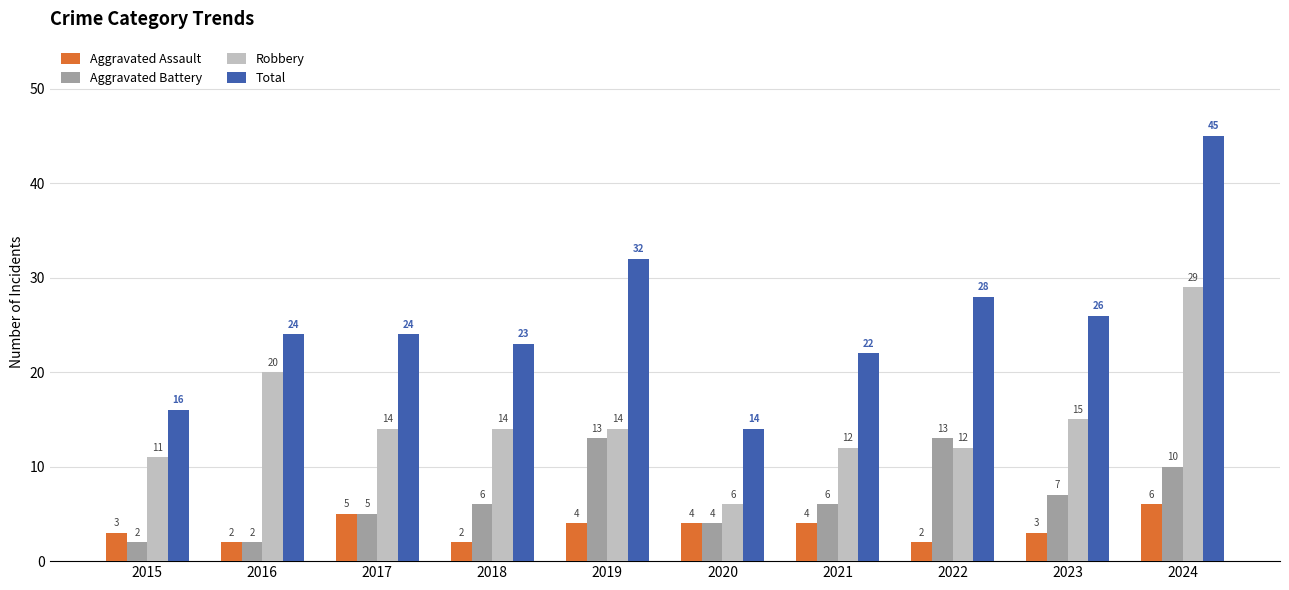

What is the average value of the Robbery series?

15